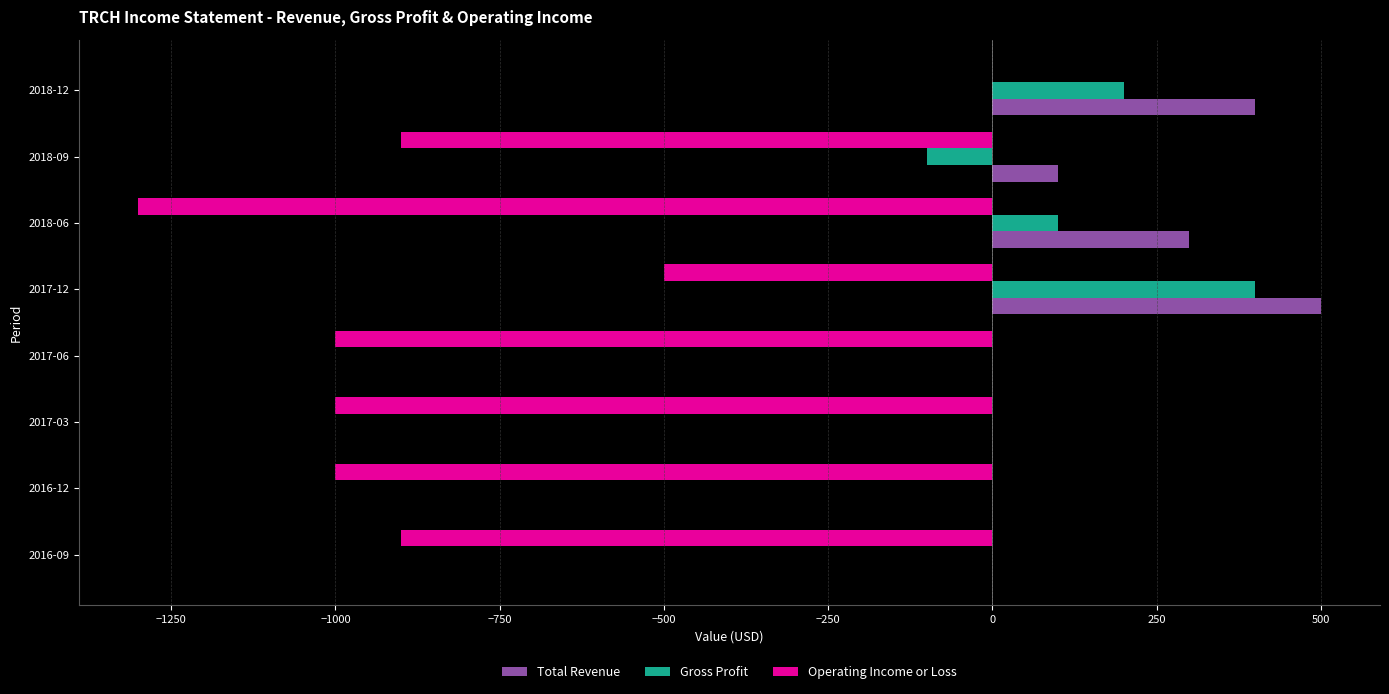

Count the Total Revenue values in the range 0 to 400.

7